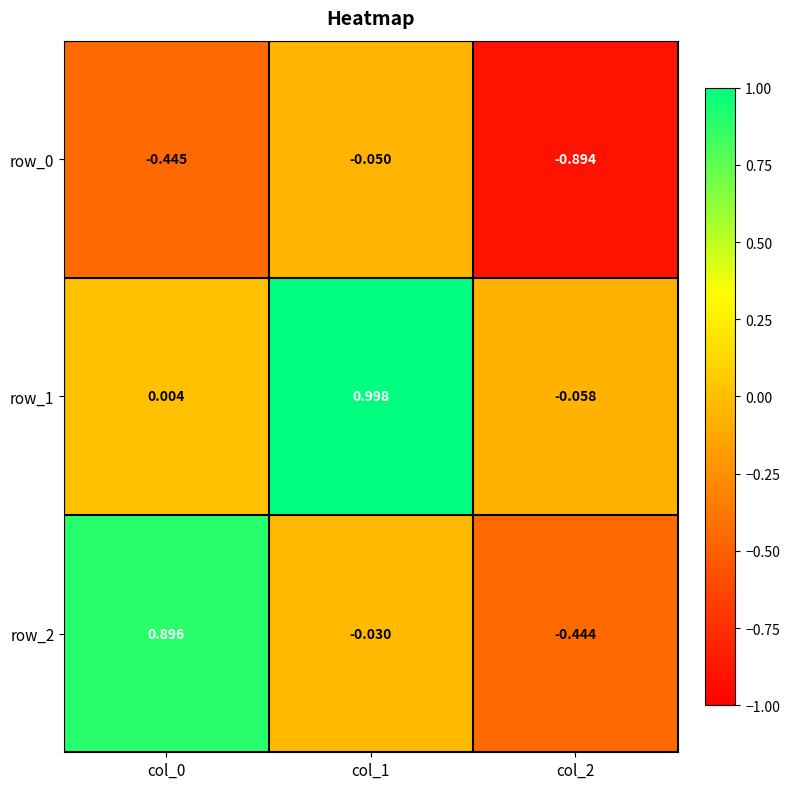

True or false: row_2 has a value of -0.7 at col_2.

False